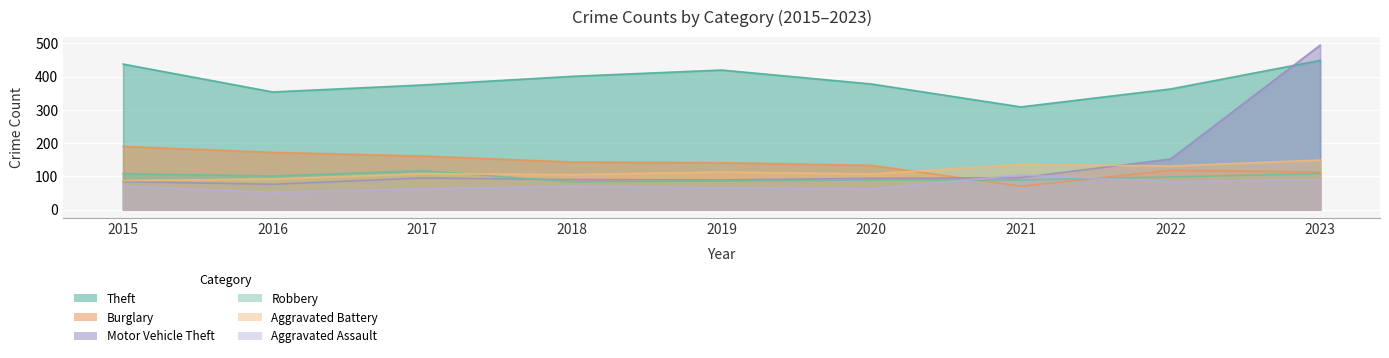

What is the value of the Aggravated Assault point at the 8th from the left?

84